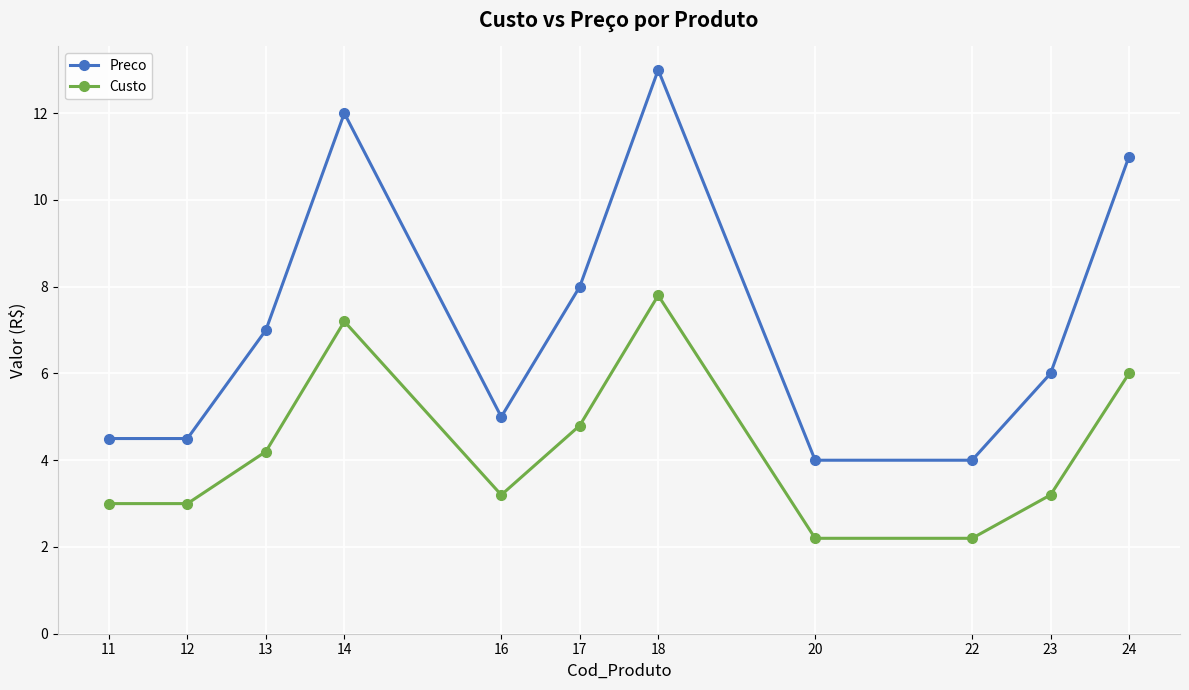

Where is the first local maximum for Custo?

14